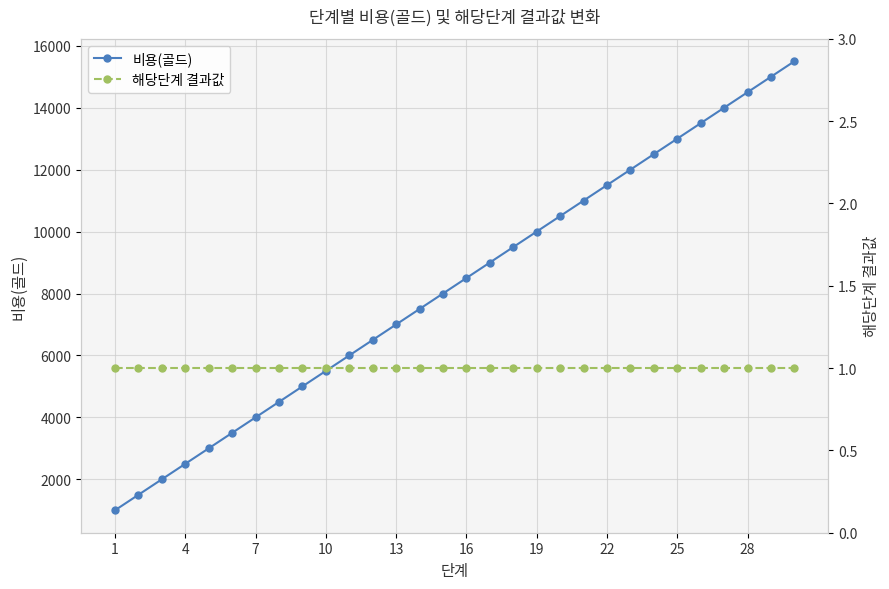

What is the lowest value of the 비용(골드) series?

1000